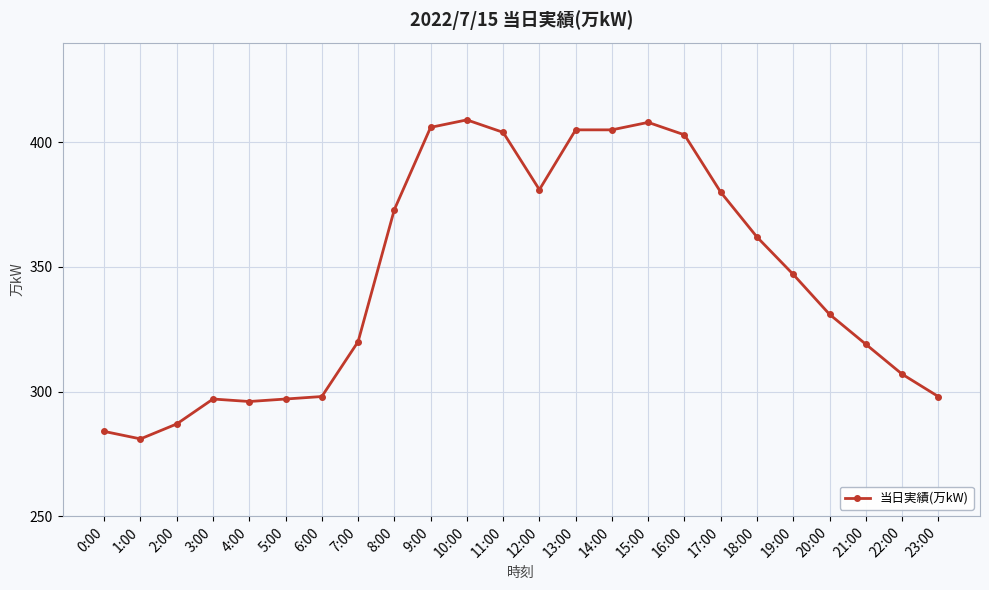

What is the label of the 2nd point from the right?

22:00